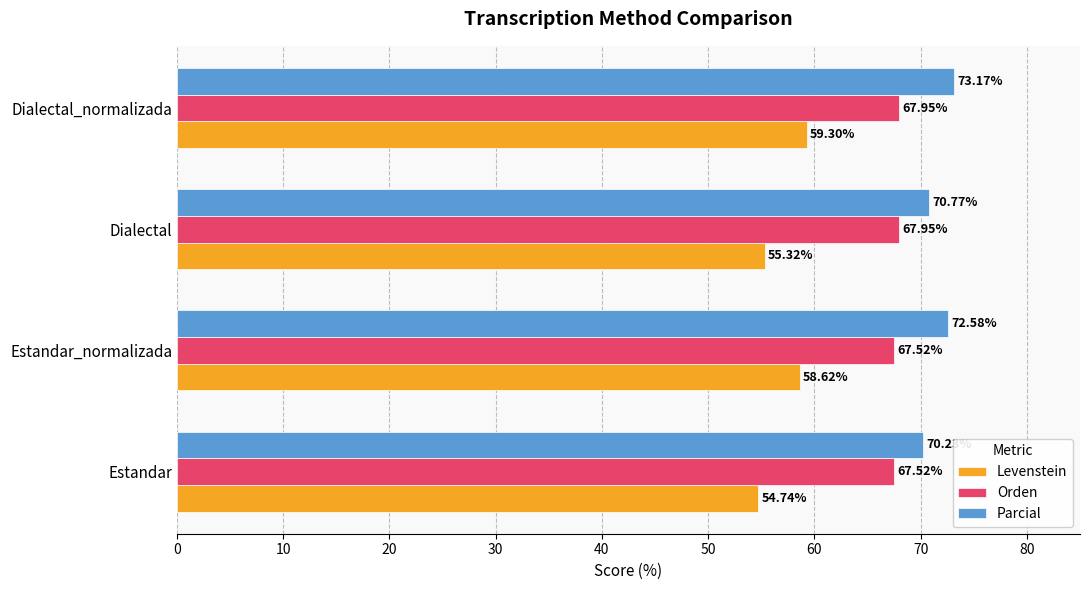

What is the average value of the Levenstein series?

57.0